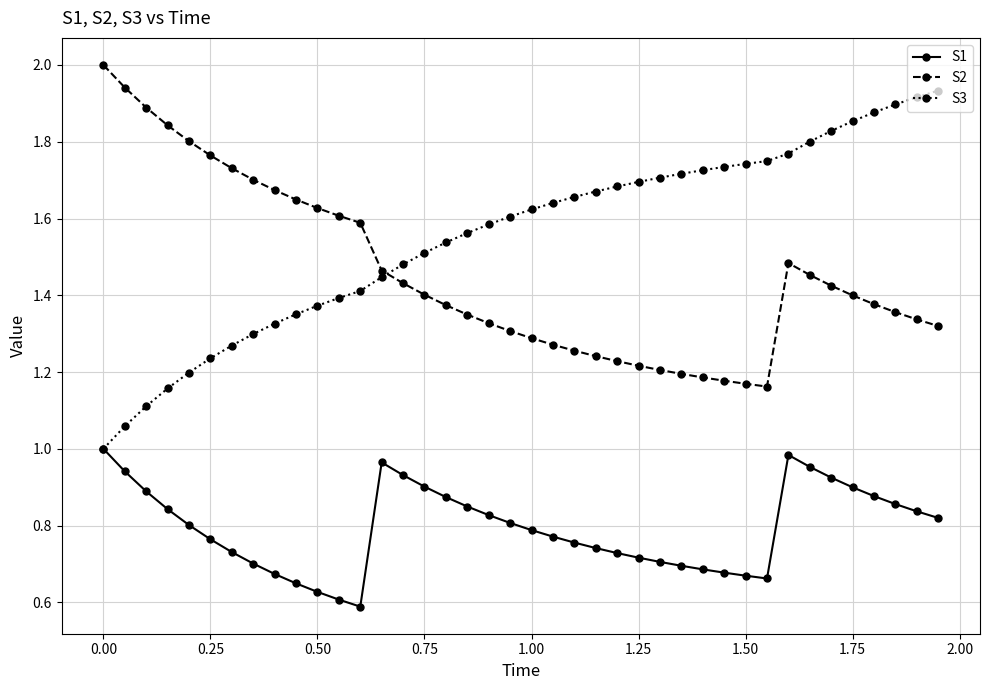

Which series has the largest total across all categories?

S3